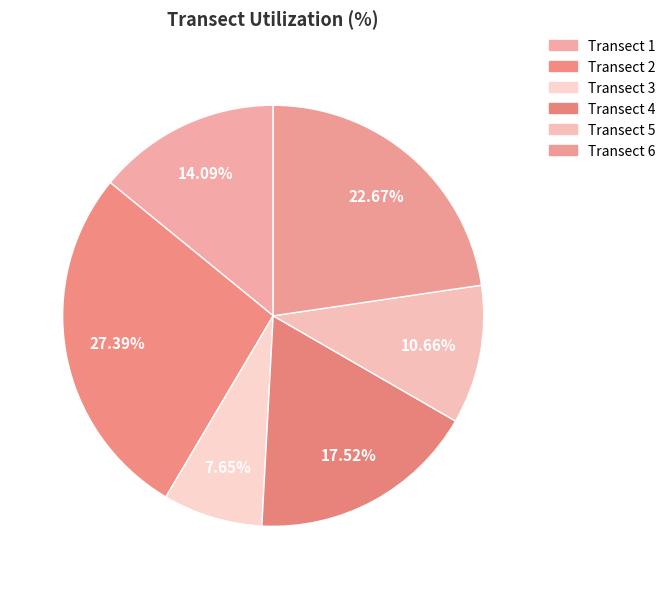

Which has a higher value, Transect 4 or Transect 2?

Transect 2